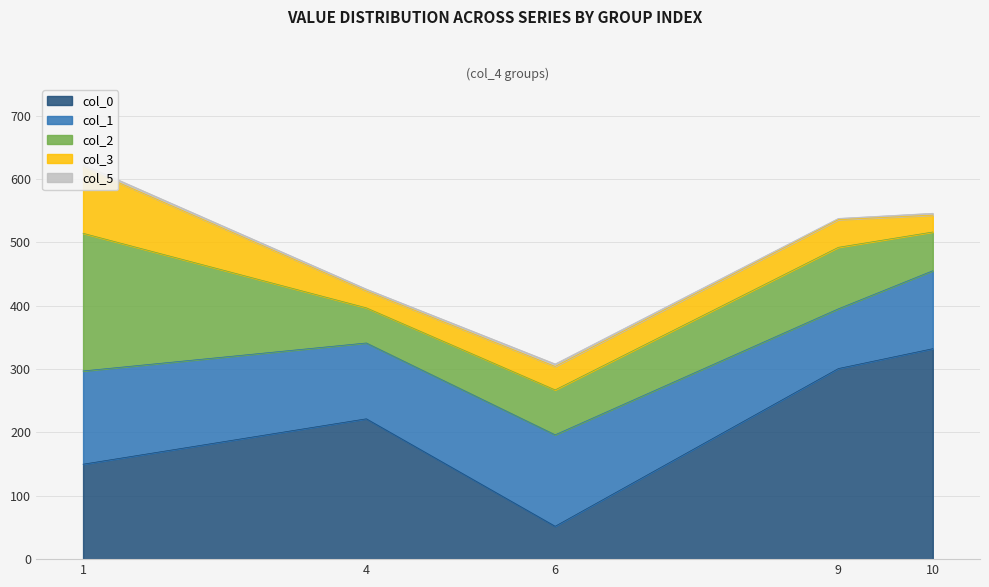

What is the difference between the maximum and minimum values in the col_1 series?

52.9